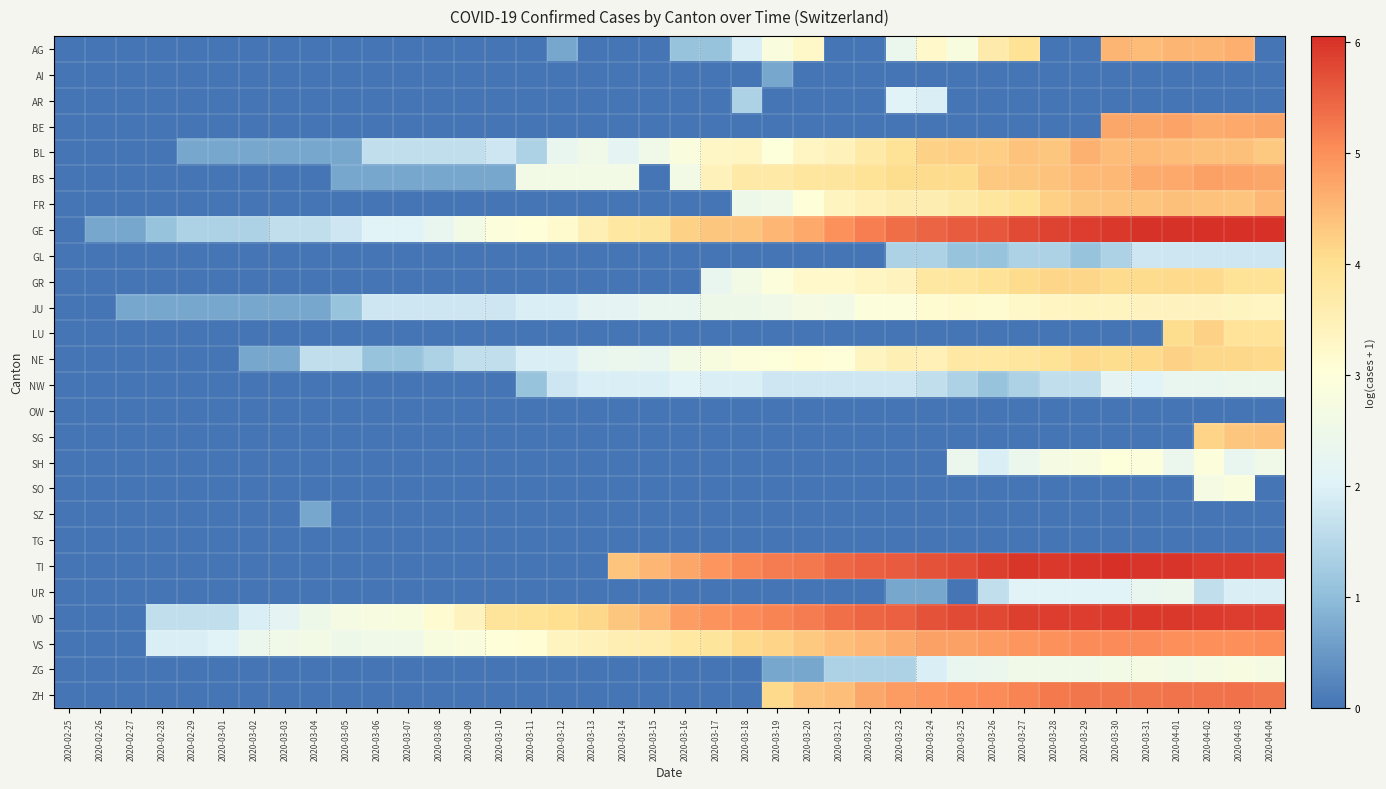

Reading left to right, list all the values displayed in this chart.

AG: 2020-02-25=0.0	2020-02-26=0.0	2020-02-27=0.0	2020-02-28=0.0	2020-02-29=0.0	2020-03-01=0.0	2020-03-02=0.0	2020-03-03=0.0	2020-03-04=0.0	2020-03-05=0.0	2020-03-06=0.0	2020-03-07=0.0	2020-03-08=0.0	2020-03-09=0.0	2020-03-10=0.0	2020-03-11=0.0	2020-03-12=0.7	2020-03-13=0.0	2020-03-14=0.0	2020-03-15=0.0	2020-03-16=1.1	2020-03-17=1.1	2020-03-18=1.9	2020-03-19=2.9	2020-03-20=3.3	2020-03-21=0.0	2020-03-22=0.0	2020-03-23=2.4	2020-03-24=3.2	2020-03-25=2.8	2020-03-26=3.7	2020-03-27=3.9	2020-03-28=0.0	2020-03-29=0.0	2020-03-30=4.6	2020-03-31=4.5	2020-04-01=4.6	2020-04-02=4.6	2020-04-03=4.6	2020-04-04=0.0
AI: 2020-02-25=0.0	2020-02-26=0.0	2020-02-27=0.0	2020-02-28=0.0	2020-02-29=0.0	2020-03-01=0.0	2020-03-02=0.0	2020-03-03=0.0	2020-03-04=0.0	2020-03-05=0.0	2020-03-06=0.0	2020-03-07=0.0	2020-03-08=0.0	2020-03-09=0.0	2020-03-10=0.0	2020-03-11=0.0	2020-03-12=0.0	2020-03-13=0.0	2020-03-14=0.0	2020-03-15=0.0	2020-03-16=0.0	2020-03-17=0.0	2020-03-18=0.0	2020-03-19=0.7	2020-03-20=0.0	2020-03-21=0.0	2020-03-22=0.0	2020-03-23=0.0	2020-03-24=0.0	2020-03-25=0.0	2020-03-26=0.0	2020-03-27=0.0	2020-03-28=0.0	2020-03-29=0.0	2020-03-30=0.0	2020-03-31=0.0	2020-04-01=0.0	2020-04-02=0.0	2020-04-03=0.0	2020-04-04=0.0
AR: 2020-02-25=0.0	2020-02-26=0.0	2020-02-27=0.0	2020-02-28=0.0	2020-02-29=0.0	2020-03-01=0.0	2020-03-02=0.0	2020-03-03=0.0	2020-03-04=0.0	2020-03-05=0.0	2020-03-06=0.0	2020-03-07=0.0	2020-03-08=0.0	2020-03-09=0.0	2020-03-10=0.0	2020-03-11=0.0	2020-03-12=0.0	2020-03-13=0.0	2020-03-14=0.0	2020-03-15=0.0	2020-03-16=0.0	2020-03-17=0.0	2020-03-18=1.4	2020-03-19=0.0	2020-03-20=0.0	2020-03-21=0.0	2020-03-22=0.0	2020-03-23=2.1	2020-03-24=1.9	2020-03-25=0.0	2020-03-26=0.0	2020-03-27=0.0	2020-03-28=0.0	2020-03-29=0.0	2020-03-30=0.0	2020-03-31=0.0	2020-04-01=0.0	2020-04-02=0.0	2020-04-03=0.0	2020-04-04=0.0
BE: 2020-02-25=0.0	2020-02-26=0.0	2020-02-27=0.0	2020-02-28=0.0	2020-02-29=0.0	2020-03-01=0.0	2020-03-02=0.0	2020-03-03=0.0	2020-03-04=0.0	2020-03-05=0.0	2020-03-06=0.0	2020-03-07=0.0	2020-03-08=0.0	2020-03-09=0.0	2020-03-10=0.0	2020-03-11=0.0	2020-03-12=0.0	2020-03-13=0.0	2020-03-14=0.0	2020-03-15=0.0	2020-03-16=0.0	2020-03-17=0.0	2020-03-18=0.0	2020-03-19=0.0	2020-03-20=0.0	2020-03-21=0.0	2020-03-22=0.0	2020-03-23=0.0	2020-03-24=0.0	2020-03-25=0.0	2020-03-26=0.0	2020-03-27=0.0	2020-03-28=0.0	2020-03-29=0.0	2020-03-30=4.7	2020-03-31=4.7	2020-04-01=4.8	2020-04-02=4.7	2020-04-03=4.7	2020-04-04=4.7
BL: 2020-02-25=0.0	2020-02-26=0.0	2020-02-27=0.0	2020-02-28=0.0	2020-02-29=0.7	2020-03-01=0.7	2020-03-02=0.7	2020-03-03=0.7	2020-03-04=0.7	2020-03-05=0.7	2020-03-06=1.6	2020-03-07=1.6	2020-03-08=1.6	2020-03-09=1.6	2020-03-10=1.8	2020-03-11=1.4	2020-03-12=2.3	2020-03-13=2.6	2020-03-14=2.2	2020-03-15=2.6	2020-03-16=2.9	2020-03-17=3.3	2020-03-18=3.3	2020-03-19=3.0	2020-03-20=3.3	2020-03-21=3.4	2020-03-22=3.7	2020-03-23=4.0	2020-03-24=4.2	2020-03-25=4.2	2020-03-26=4.2	2020-03-27=4.4	2020-03-28=4.3	2020-03-29=4.6	2020-03-30=4.5	2020-03-31=4.5	2020-04-01=4.5	2020-04-02=4.4	2020-04-03=4.4	2020-04-04=4.3
BS: 2020-02-25=0.0	2020-02-26=0.0	2020-02-27=0.0	2020-02-28=0.0	2020-02-29=0.0	2020-03-01=0.0	2020-03-02=0.0	2020-03-03=0.0	2020-03-04=0.0	2020-03-05=0.7	2020-03-06=0.7	2020-03-07=0.7	2020-03-08=0.7	2020-03-09=0.7	2020-03-10=0.7	2020-03-11=2.6	2020-03-12=2.6	2020-03-13=2.6	2020-03-14=2.6	2020-03-15=0.0	2020-03-16=2.6	2020-03-17=3.4	2020-03-18=3.7	2020-03-19=3.7	2020-03-20=3.8	2020-03-21=3.9	2020-03-22=3.9	2020-03-23=4.0	2020-03-24=4.1	2020-03-25=4.1	2020-03-26=4.3	2020-03-27=4.3	2020-03-28=4.4	2020-03-29=4.5	2020-03-30=4.5	2020-03-31=4.7	2020-04-01=4.7	2020-04-02=4.8	2020-04-03=4.8	2020-04-04=4.7
FR: 2020-02-25=0.0	2020-02-26=0.0	2020-02-27=0.0	2020-02-28=0.0	2020-02-29=0.0	2020-03-01=0.0	2020-03-02=0.0	2020-03-03=0.0	2020-03-04=0.0	2020-03-05=0.0	2020-03-06=0.0	2020-03-07=0.0	2020-03-08=0.0	2020-03-09=0.0	2020-03-10=0.0	2020-03-11=0.0	2020-03-12=0.0	2020-03-13=0.0	2020-03-14=0.0	2020-03-15=0.0	2020-03-16=0.0	2020-03-17=0.0	2020-03-18=2.5	2020-03-19=2.6	2020-03-20=3.0	2020-03-21=3.4	2020-03-22=3.5	2020-03-23=3.6	2020-03-24=3.6	2020-03-25=3.7	2020-03-26=3.8	2020-03-27=3.9	2020-03-28=4.2	2020-03-29=4.3	2020-03-30=4.4	2020-03-31=4.4	2020-04-01=4.4	2020-04-02=4.4	2020-04-03=4.4	2020-04-04=4.5
GE: 2020-02-25=0.0	2020-02-26=0.7	2020-02-27=0.7	2020-02-28=1.1	2020-02-29=1.4	2020-03-01=1.4	2020-03-02=1.4	2020-03-03=1.6	2020-03-04=1.6	2020-03-05=1.8	2020-03-06=2.1	2020-03-07=2.1	2020-03-08=2.3	2020-03-09=2.6	2020-03-10=2.9	2020-03-11=3.0	2020-03-12=3.2	2020-03-13=3.5	2020-03-14=3.8	2020-03-15=3.9	2020-03-16=4.2	2020-03-17=4.3	2020-03-18=4.4	2020-03-19=4.5	2020-03-20=4.7	2020-03-21=5.0	2020-03-22=5.2	2020-03-23=5.4	2020-03-24=5.5	2020-03-25=5.6	2020-03-26=5.6	2020-03-27=5.7	2020-03-28=5.8	2020-03-29=5.9	2020-03-30=5.9	2020-03-31=6.0	2020-04-01=6.0	2020-04-02=6.1	2020-04-03=6.1	2020-04-04=6.0
GL: 2020-02-25=0.0	2020-02-26=0.0	2020-02-27=0.0	2020-02-28=0.0	2020-02-29=0.0	2020-03-01=0.0	2020-03-02=0.0	2020-03-03=0.0	2020-03-04=0.0	2020-03-05=0.0	2020-03-06=0.0	2020-03-07=0.0	2020-03-08=0.0	2020-03-09=0.0	2020-03-10=0.0	2020-03-11=0.0	2020-03-12=0.0	2020-03-13=0.0	2020-03-14=0.0	2020-03-15=0.0	2020-03-16=0.0	2020-03-17=0.0	2020-03-18=0.0	2020-03-19=0.0	2020-03-20=0.0	2020-03-21=0.0	2020-03-22=0.0	2020-03-23=1.4	2020-03-24=1.4	2020-03-25=1.1	2020-03-26=1.1	2020-03-27=1.4	2020-03-28=1.4	2020-03-29=1.1	2020-03-30=1.4	2020-03-31=1.8	2020-04-01=1.8	2020-04-02=1.8	2020-04-03=1.8	2020-04-04=1.8
GR: 2020-02-25=0.0	2020-02-26=0.0	2020-02-27=0.0	2020-02-28=0.0	2020-02-29=0.0	2020-03-01=0.0	2020-03-02=0.0	2020-03-03=0.0	2020-03-04=0.0	2020-03-05=0.0	2020-03-06=0.0	2020-03-07=0.0	2020-03-08=0.0	2020-03-09=0.0	2020-03-10=0.0	2020-03-11=0.0	2020-03-12=0.0	2020-03-13=0.0	2020-03-14=0.0	2020-03-15=0.0	2020-03-16=0.0	2020-03-17=2.3	2020-03-18=2.6	2020-03-19=2.9	2020-03-20=3.2	2020-03-21=3.2	2020-03-22=3.3	2020-03-23=3.4	2020-03-24=3.8	2020-03-25=3.8	2020-03-26=4.0	2020-03-27=4.1	2020-03-28=4.2	2020-03-29=4.2	2020-03-30=4.1	2020-03-31=4.1	2020-04-01=4.1	2020-04-02=4.1	2020-04-03=4.0	2020-04-04=4.0
JU: 2020-02-25=0.0	2020-02-26=0.0	2020-02-27=0.7	2020-02-28=0.7	2020-02-29=0.7	2020-03-01=0.7	2020-03-02=0.7	2020-03-03=0.7	2020-03-04=0.7	2020-03-05=1.1	2020-03-06=1.8	2020-03-07=1.8	2020-03-08=1.8	2020-03-09=1.8	2020-03-10=1.8	2020-03-11=1.9	2020-03-12=1.9	2020-03-13=2.2	2020-03-14=2.2	2020-03-15=2.3	2020-03-16=2.3	2020-03-17=2.5	2020-03-18=2.5	2020-03-19=2.6	2020-03-20=2.7	2020-03-21=2.6	2020-03-22=2.9	2020-03-23=2.9	2020-03-24=3.1	2020-03-25=3.2	2020-03-26=3.1	2020-03-27=3.3	2020-03-28=3.3	2020-03-29=3.4	2020-03-30=3.4	2020-03-31=3.4	2020-04-01=3.4	2020-04-02=3.4	2020-04-03=3.4	2020-04-04=3.3
LU: 2020-02-25=0.0	2020-02-26=0.0	2020-02-27=0.0	2020-02-28=0.0	2020-02-29=0.0	2020-03-01=0.0	2020-03-02=0.0	2020-03-03=0.0	2020-03-04=0.0	2020-03-05=0.0	2020-03-06=0.0	2020-03-07=0.0	2020-03-08=0.0	2020-03-09=0.0	2020-03-10=0.0	2020-03-11=0.0	2020-03-12=0.0	2020-03-13=0.0	2020-03-14=0.0	2020-03-15=0.0	2020-03-16=0.0	2020-03-17=0.0	2020-03-18=0.0	2020-03-19=0.0	2020-03-20=0.0	2020-03-21=0.0	2020-03-22=0.0	2020-03-23=0.0	2020-03-24=0.0	2020-03-25=0.0	2020-03-26=0.0	2020-03-27=0.0	2020-03-28=0.0	2020-03-29=0.0	2020-03-30=0.0	2020-03-31=0.0	2020-04-01=4.1	2020-04-02=4.2	2020-04-03=3.9	2020-04-04=3.9
NE: 2020-02-25=0.0	2020-02-26=0.0	2020-02-27=0.0	2020-02-28=0.0	2020-02-29=0.0	2020-03-01=0.0	2020-03-02=0.7	2020-03-03=0.7	2020-03-04=1.6	2020-03-05=1.6	2020-03-06=1.1	2020-03-07=1.1	2020-03-08=1.4	2020-03-09=1.6	2020-03-10=1.6	2020-03-11=1.9	2020-03-12=1.9	2020-03-13=2.3	2020-03-14=2.4	2020-03-15=2.3	2020-03-16=2.6	2020-03-17=2.8	2020-03-18=2.9	2020-03-19=3.0	2020-03-20=3.1	2020-03-21=3.0	2020-03-22=3.4	2020-03-23=3.5	2020-03-24=3.5	2020-03-25=3.7	2020-03-26=3.8	2020-03-27=3.8	2020-03-28=3.9	2020-03-29=4.1	2020-03-30=4.1	2020-03-31=4.1	2020-04-01=4.2	2020-04-02=4.1	2020-04-03=4.1	2020-04-04=4.1
NW: 2020-02-25=0.0	2020-02-26=0.0	2020-02-27=0.0	2020-02-28=0.0	2020-02-29=0.0	2020-03-01=0.0	2020-03-02=0.0	2020-03-03=0.0	2020-03-04=0.0	2020-03-05=0.0	2020-03-06=0.0	2020-03-07=0.0	2020-03-08=0.0	2020-03-09=0.0	2020-03-10=0.0	2020-03-11=1.1	2020-03-12=1.8	2020-03-13=1.9	2020-03-14=1.9	2020-03-15=1.9	2020-03-16=2.1	2020-03-17=1.9	2020-03-18=1.9	2020-03-19=1.8	2020-03-20=1.8	2020-03-21=1.8	2020-03-22=1.8	2020-03-23=1.8	2020-03-24=1.6	2020-03-25=1.4	2020-03-26=1.1	2020-03-27=1.4	2020-03-28=1.6	2020-03-29=1.6	2020-03-30=2.2	2020-03-31=2.1	2020-04-01=2.3	2020-04-02=2.3	2020-04-03=2.4	2020-04-04=2.4
OW: 2020-02-25=0.0	2020-02-26=0.0	2020-02-27=0.0	2020-02-28=0.0	2020-02-29=0.0	2020-03-01=0.0	2020-03-02=0.0	2020-03-03=0.0	2020-03-04=0.0	2020-03-05=0.0	2020-03-06=0.0	2020-03-07=0.0	2020-03-08=0.0	2020-03-09=0.0	2020-03-10=0.0	2020-03-11=0.0	2020-03-12=0.0	2020-03-13=0.0	2020-03-14=0.0	2020-03-15=0.0	2020-03-16=0.0	2020-03-17=0.0	2020-03-18=0.0	2020-03-19=0.0	2020-03-20=0.0	2020-03-21=0.0	2020-03-22=0.0	2020-03-23=0.0	2020-03-24=0.0	2020-03-25=0.0	2020-03-26=0.0	2020-03-27=0.0	2020-03-28=0.0	2020-03-29=0.0	2020-03-30=0.0	2020-03-31=0.0	2020-04-01=0.0	2020-04-02=0.0	2020-04-03=0.0	2020-04-04=0.0
SG: 2020-02-25=0.0	2020-02-26=0.0	2020-02-27=0.0	2020-02-28=0.0	2020-02-29=0.0	2020-03-01=0.0	2020-03-02=0.0	2020-03-03=0.0	2020-03-04=0.0	2020-03-05=0.0	2020-03-06=0.0	2020-03-07=0.0	2020-03-08=0.0	2020-03-09=0.0	2020-03-10=0.0	2020-03-11=0.0	2020-03-12=0.0	2020-03-13=0.0	2020-03-14=0.0	2020-03-15=0.0	2020-03-16=0.0	2020-03-17=0.0	2020-03-18=0.0	2020-03-19=0.0	2020-03-20=0.0	2020-03-21=0.0	2020-03-22=0.0	2020-03-23=0.0	2020-03-24=0.0	2020-03-25=0.0	2020-03-26=0.0	2020-03-27=0.0	2020-03-28=0.0	2020-03-29=0.0	2020-03-30=0.0	2020-03-31=0.0	2020-04-01=0.0	2020-04-02=4.2	2020-04-03=4.3	2020-04-04=4.4
SH: 2020-02-25=0.0	2020-02-26=0.0	2020-02-27=0.0	2020-02-28=0.0	2020-02-29=0.0	2020-03-01=0.0	2020-03-02=0.0	2020-03-03=0.0	2020-03-04=0.0	2020-03-05=0.0	2020-03-06=0.0	2020-03-07=0.0	2020-03-08=0.0	2020-03-09=0.0	2020-03-10=0.0	2020-03-11=0.0	2020-03-12=0.0	2020-03-13=0.0	2020-03-14=0.0	2020-03-15=0.0	2020-03-16=0.0	2020-03-17=0.0	2020-03-18=0.0	2020-03-19=0.0	2020-03-20=0.0	2020-03-21=0.0	2020-03-22=0.0	2020-03-23=0.0	2020-03-24=0.0	2020-03-25=2.4	2020-03-26=1.9	2020-03-27=2.4	2020-03-28=2.7	2020-03-29=2.8	2020-03-30=3.0	2020-03-31=2.9	2020-04-01=2.4	2020-04-02=2.9	2020-04-03=2.3	2020-04-04=2.6
SO: 2020-02-25=0.0	2020-02-26=0.0	2020-02-27=0.0	2020-02-28=0.0	2020-02-29=0.0	2020-03-01=0.0	2020-03-02=0.0	2020-03-03=0.0	2020-03-04=0.0	2020-03-05=0.0	2020-03-06=0.0	2020-03-07=0.0	2020-03-08=0.0	2020-03-09=0.0	2020-03-10=0.0	2020-03-11=0.0	2020-03-12=0.0	2020-03-13=0.0	2020-03-14=0.0	2020-03-15=0.0	2020-03-16=0.0	2020-03-17=0.0	2020-03-18=0.0	2020-03-19=0.0	2020-03-20=0.0	2020-03-21=0.0	2020-03-22=0.0	2020-03-23=0.0	2020-03-24=0.0	2020-03-25=0.0	2020-03-26=0.0	2020-03-27=0.0	2020-03-28=0.0	2020-03-29=0.0	2020-03-30=0.0	2020-03-31=0.0	2020-04-01=0.0	2020-04-02=2.7	2020-04-03=2.9	2020-04-04=0.0
SZ: 2020-02-25=0.0	2020-02-26=0.0	2020-02-27=0.0	2020-02-28=0.0	2020-02-29=0.0	2020-03-01=0.0	2020-03-02=0.0	2020-03-03=0.0	2020-03-04=0.7	2020-03-05=0.0	2020-03-06=0.0	2020-03-07=0.0	2020-03-08=0.0	2020-03-09=0.0	2020-03-10=0.0	2020-03-11=0.0	2020-03-12=0.0	2020-03-13=0.0	2020-03-14=0.0	2020-03-15=0.0	2020-03-16=0.0	2020-03-17=0.0	2020-03-18=0.0	2020-03-19=0.0	2020-03-20=0.0	2020-03-21=0.0	2020-03-22=0.0	2020-03-23=0.0	2020-03-24=0.0	2020-03-25=0.0	2020-03-26=0.0	2020-03-27=0.0	2020-03-28=0.0	2020-03-29=0.0	2020-03-30=0.0	2020-03-31=0.0	2020-04-01=0.0	2020-04-02=0.0	2020-04-03=0.0	2020-04-04=0.0
TG: 2020-02-25=0.0	2020-02-26=0.0	2020-02-27=0.0	2020-02-28=0.0	2020-02-29=0.0	2020-03-01=0.0	2020-03-02=0.0	2020-03-03=0.0	2020-03-04=0.0	2020-03-05=0.0	2020-03-06=0.0	2020-03-07=0.0	2020-03-08=0.0	2020-03-09=0.0	2020-03-10=0.0	2020-03-11=0.0	2020-03-12=0.0	2020-03-13=0.0	2020-03-14=0.0	2020-03-15=0.0	2020-03-16=0.0	2020-03-17=0.0	2020-03-18=0.0	2020-03-19=0.0	2020-03-20=0.0	2020-03-21=0.0	2020-03-22=0.0	2020-03-23=0.0	2020-03-24=0.0	2020-03-25=0.0	2020-03-26=0.0	2020-03-27=0.0	2020-03-28=0.0	2020-03-29=0.0	2020-03-30=0.0	2020-03-31=0.0	2020-04-01=0.0	2020-04-02=0.0	2020-04-03=0.0	2020-04-04=0.0
TI: 2020-02-25=0.0	2020-02-26=0.0	2020-02-27=0.0	2020-02-28=0.0	2020-02-29=0.0	2020-03-01=0.0	2020-03-02=0.0	2020-03-03=0.0	2020-03-04=0.0	2020-03-05=0.0	2020-03-06=0.0	2020-03-07=0.0	2020-03-08=0.0	2020-03-09=0.0	2020-03-10=0.0	2020-03-11=0.0	2020-03-12=0.0	2020-03-13=0.0	2020-03-14=4.4	2020-03-15=4.5	2020-03-16=4.7	2020-03-17=4.9	2020-03-18=5.1	2020-03-19=5.2	2020-03-20=5.3	2020-03-21=5.4	2020-03-22=5.5	2020-03-23=5.6	2020-03-24=5.7	2020-03-25=5.7	2020-03-26=5.9	2020-03-27=6.0	2020-03-28=6.0	2020-03-29=6.0	2020-03-30=6.0	2020-03-31=6.0	2020-04-01=6.0	2020-04-02=5.9	2020-04-03=5.9	2020-04-04=5.9
UR: 2020-02-25=0.0	2020-02-26=0.0	2020-02-27=0.0	2020-02-28=0.0	2020-02-29=0.0	2020-03-01=0.0	2020-03-02=0.0	2020-03-03=0.0	2020-03-04=0.0	2020-03-05=0.0	2020-03-06=0.0	2020-03-07=0.0	2020-03-08=0.0	2020-03-09=0.0	2020-03-10=0.0	2020-03-11=0.0	2020-03-12=0.0	2020-03-13=0.0	2020-03-14=0.0	2020-03-15=0.0	2020-03-16=0.0	2020-03-17=0.0	2020-03-18=0.0	2020-03-19=0.0	2020-03-20=0.0	2020-03-21=0.0	2020-03-22=0.0	2020-03-23=0.7	2020-03-24=0.7	2020-03-25=0.0	2020-03-26=1.6	2020-03-27=2.1	2020-03-28=2.1	2020-03-29=2.1	2020-03-30=2.1	2020-03-31=2.3	2020-04-01=2.4	2020-04-02=1.6	2020-04-03=1.9	2020-04-04=1.9
VD: 2020-02-25=0.0	2020-02-26=0.0	2020-02-27=0.0	2020-02-28=1.6	2020-02-29=1.6	2020-03-01=1.6	2020-03-02=1.9	2020-03-03=2.2	2020-03-04=2.5	2020-03-05=2.7	2020-03-06=2.8	2020-03-07=2.8	2020-03-08=3.1	2020-03-09=3.4	2020-03-10=3.9	2020-03-11=4.0	2020-03-12=4.0	2020-03-13=4.1	2020-03-14=4.3	2020-03-15=4.5	2020-03-16=4.8	2020-03-17=4.9	2020-03-18=5.0	2020-03-19=5.1	2020-03-20=5.2	2020-03-21=5.4	2020-03-22=5.4	2020-03-23=5.5	2020-03-24=5.7	2020-03-25=5.7	2020-03-26=5.8	2020-03-27=5.9	2020-03-28=5.9	2020-03-29=5.9	2020-03-30=5.9	2020-03-31=5.9	2020-04-01=6.0	2020-04-02=5.9	2020-04-03=5.9	2020-04-04=5.9
VS: 2020-02-25=0.0	2020-02-26=0.0	2020-02-27=0.0	2020-02-28=1.9	2020-02-29=1.9	2020-03-01=2.1	2020-03-02=2.4	2020-03-03=2.6	2020-03-04=2.6	2020-03-05=2.5	2020-03-06=2.6	2020-03-07=2.6	2020-03-08=2.8	2020-03-09=2.9	2020-03-10=3.0	2020-03-11=3.1	2020-03-12=3.4	2020-03-13=3.4	2020-03-14=3.6	2020-03-15=3.6	2020-03-16=3.8	2020-03-17=3.9	2020-03-18=4.1	2020-03-19=4.2	2020-03-20=4.3	2020-03-21=4.4	2020-03-22=4.5	2020-03-23=4.7	2020-03-24=4.8	2020-03-25=4.8	2020-03-26=4.9	2020-03-27=4.9	2020-03-28=5.0	2020-03-29=5.0	2020-03-30=5.0	2020-03-31=5.0	2020-04-01=5.0	2020-04-02=5.0	2020-04-03=5.0	2020-04-04=5.0
ZG: 2020-02-25=0.0	2020-02-26=0.0	2020-02-27=0.0	2020-02-28=0.0	2020-02-29=0.0	2020-03-01=0.0	2020-03-02=0.0	2020-03-03=0.0	2020-03-04=0.0	2020-03-05=0.0	2020-03-06=0.0	2020-03-07=0.0	2020-03-08=0.0	2020-03-09=0.0	2020-03-10=0.0	2020-03-11=0.0	2020-03-12=0.0	2020-03-13=0.0	2020-03-14=0.0	2020-03-15=0.0	2020-03-16=0.0	2020-03-17=0.0	2020-03-18=0.0	2020-03-19=0.7	2020-03-20=0.7	2020-03-21=1.4	2020-03-22=1.4	2020-03-23=1.4	2020-03-24=1.9	2020-03-25=2.3	2020-03-26=2.4	2020-03-27=2.6	2020-03-28=2.6	2020-03-29=2.6	2020-03-30=2.6	2020-03-31=2.7	2020-04-01=2.6	2020-04-02=2.7	2020-04-03=2.8	2020-04-04=2.7
ZH: 2020-02-25=0.0	2020-02-26=0.0	2020-02-27=0.0	2020-02-28=0.0	2020-02-29=0.0	2020-03-01=0.0	2020-03-02=0.0	2020-03-03=0.0	2020-03-04=0.0	2020-03-05=0.0	2020-03-06=0.0	2020-03-07=0.0	2020-03-08=0.0	2020-03-09=0.0	2020-03-10=0.0	2020-03-11=0.0	2020-03-12=0.0	2020-03-13=0.0	2020-03-14=0.0	2020-03-15=0.0	2020-03-16=0.0	2020-03-17=0.0	2020-03-18=0.0	2020-03-19=4.1	2020-03-20=4.4	2020-03-21=4.4	2020-03-22=4.7	2020-03-23=4.9	2020-03-24=4.9	2020-03-25=5.0	2020-03-26=5.1	2020-03-27=5.1	2020-03-28=5.2	2020-03-29=5.3	2020-03-30=5.3	2020-03-31=5.3	2020-04-01=5.3	2020-04-02=5.3	2020-04-03=5.3	2020-04-04=5.3